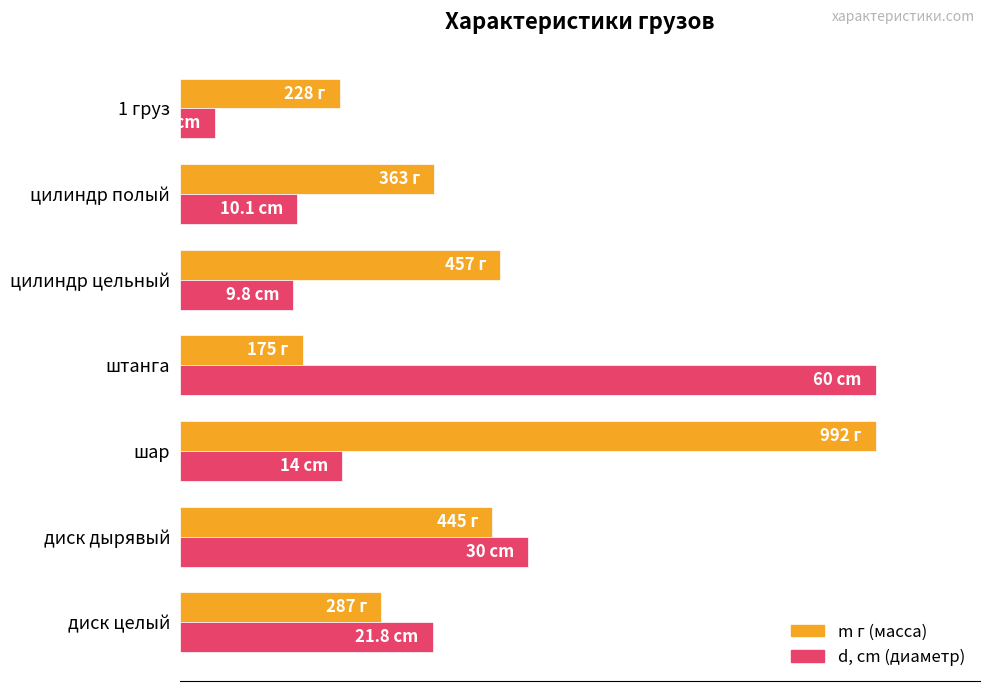

The value of m г at 100 is 20.1. True or false?

False